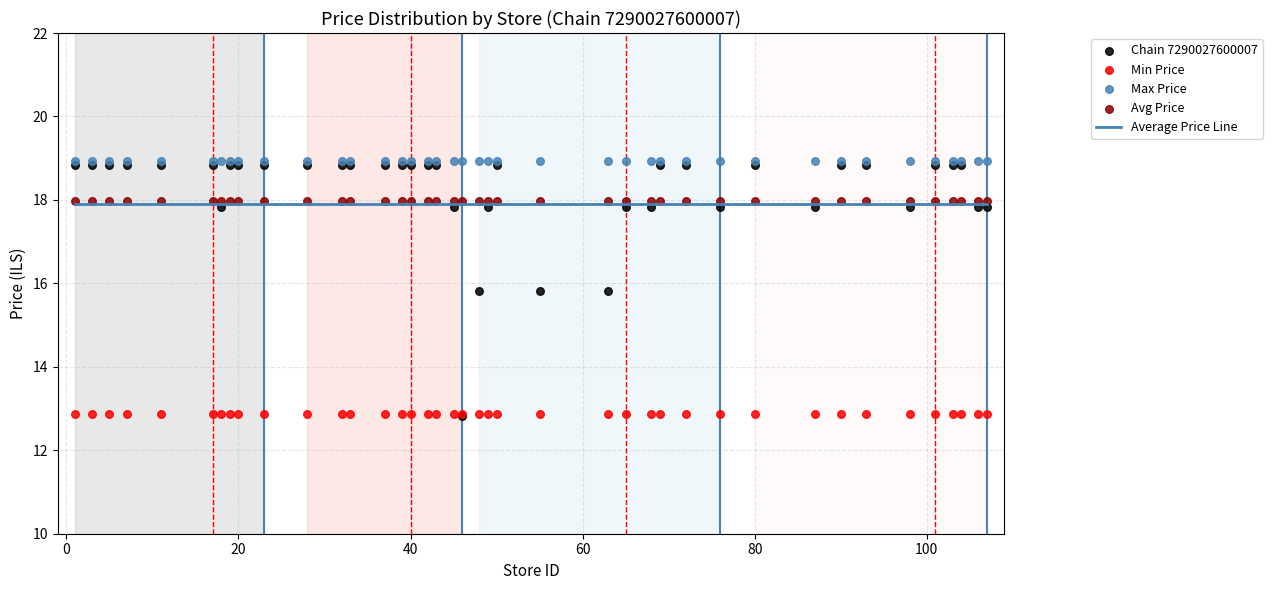

Which series has the widest spread of Y values?

Chain 7290027600007